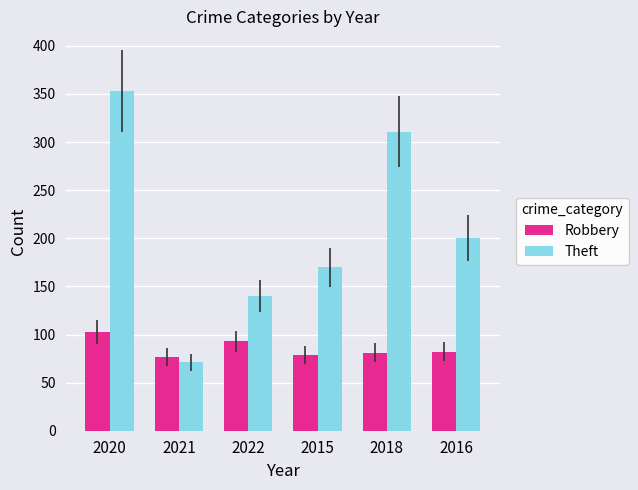

Which category has the lowest value in the Theft series?

2021